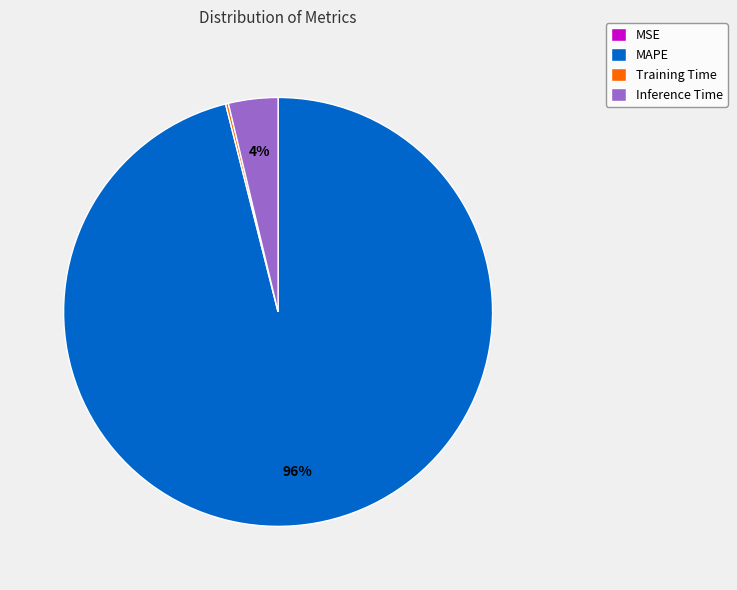

To the nearest percent, what portion does MAPE represent?

96%